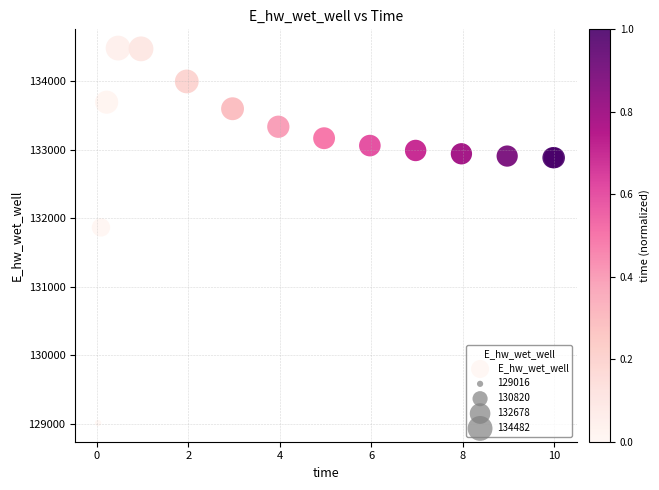

What Y value in the scatter plot is closest to 131749?

131867.7